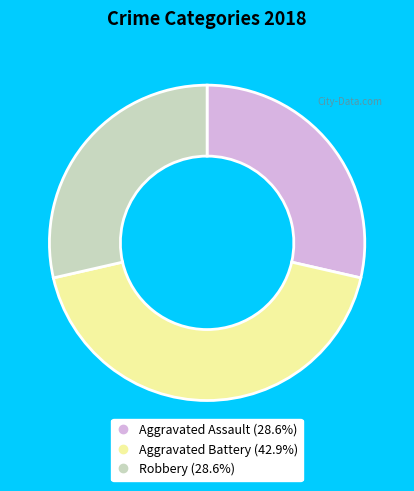

What is the largest slice in the pie chart?

Aggravated Battery